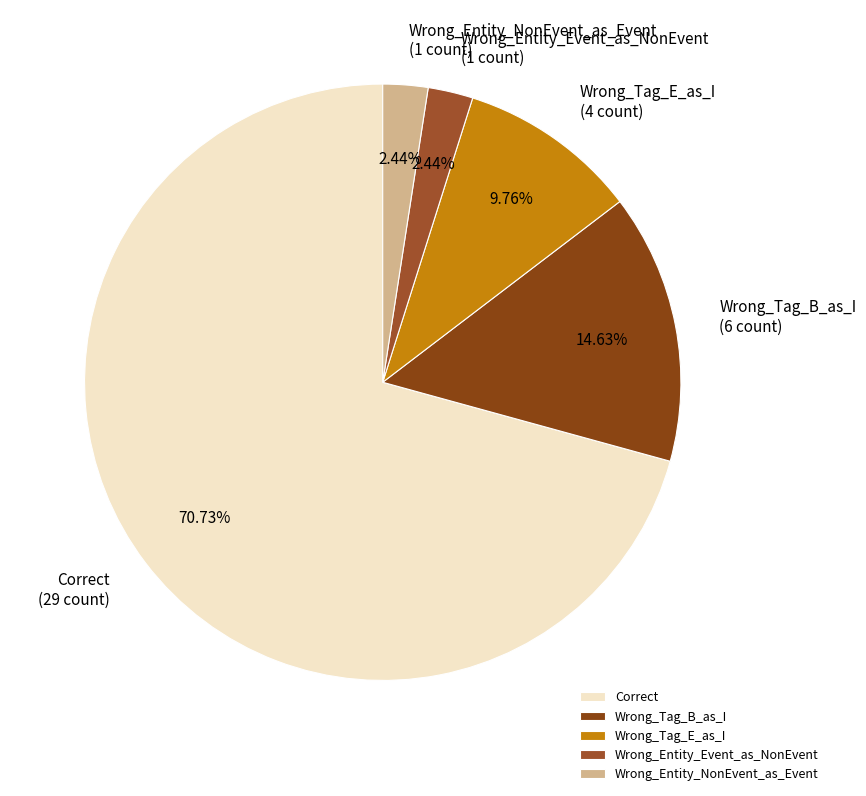

Which slice is the largest?

Correct